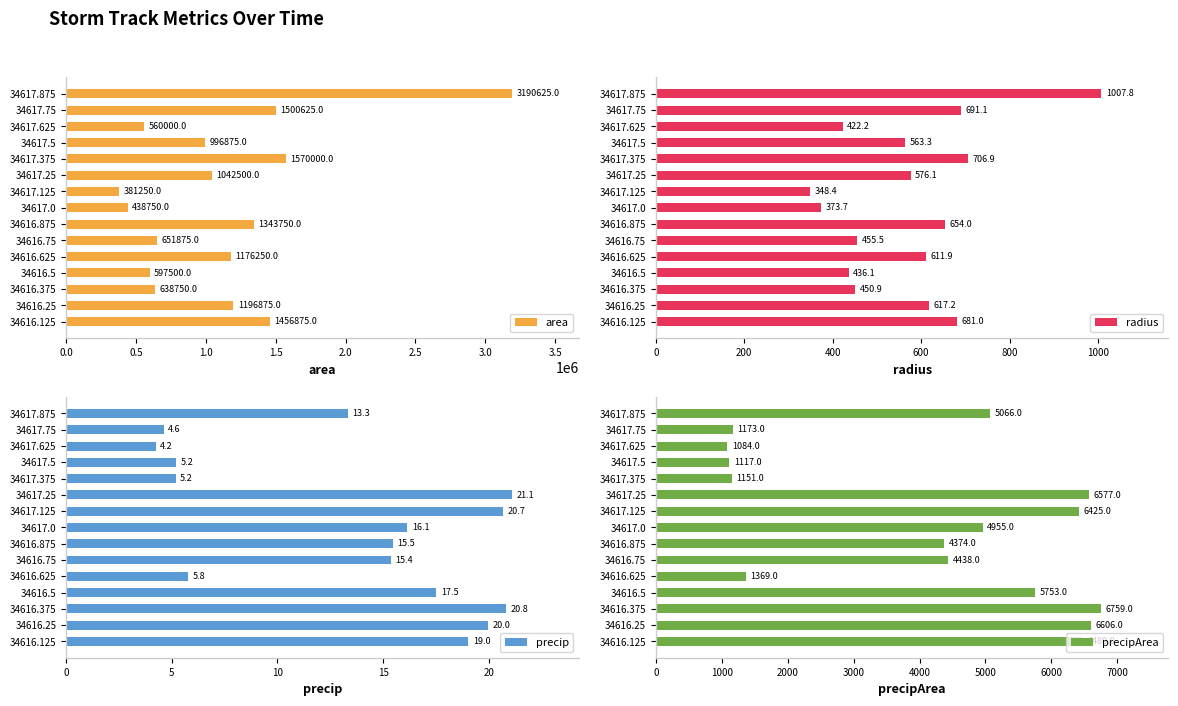

What is the difference between the second highest and second lowest values in the area series?

1131250